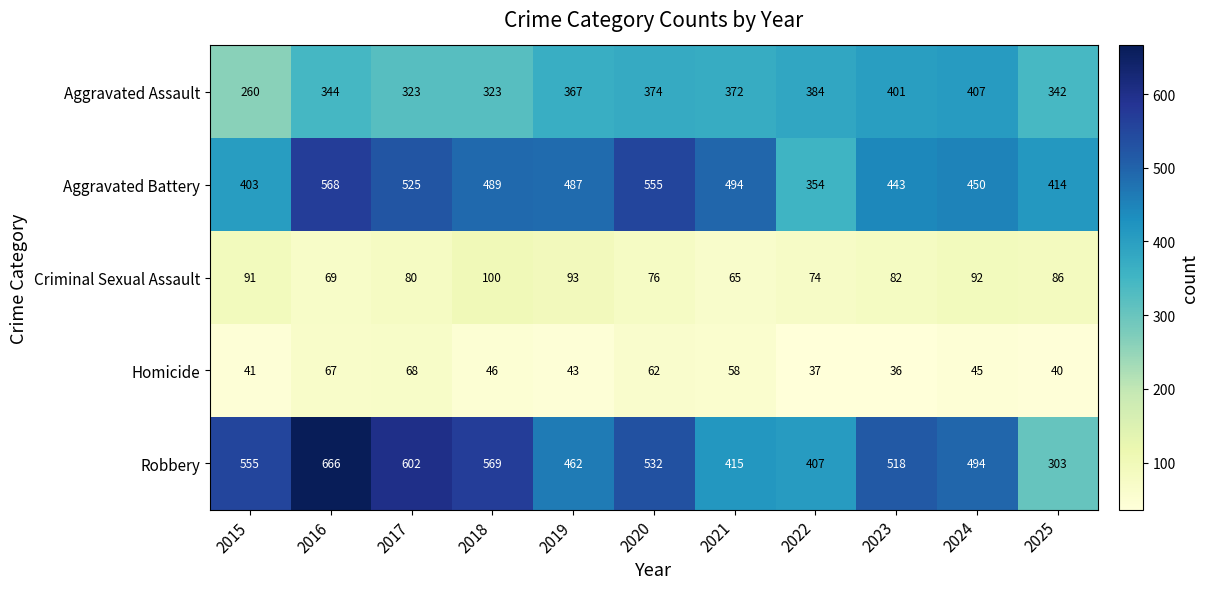

What is the difference between the Criminal Sexual Assault values at 2016 and 2022?

5